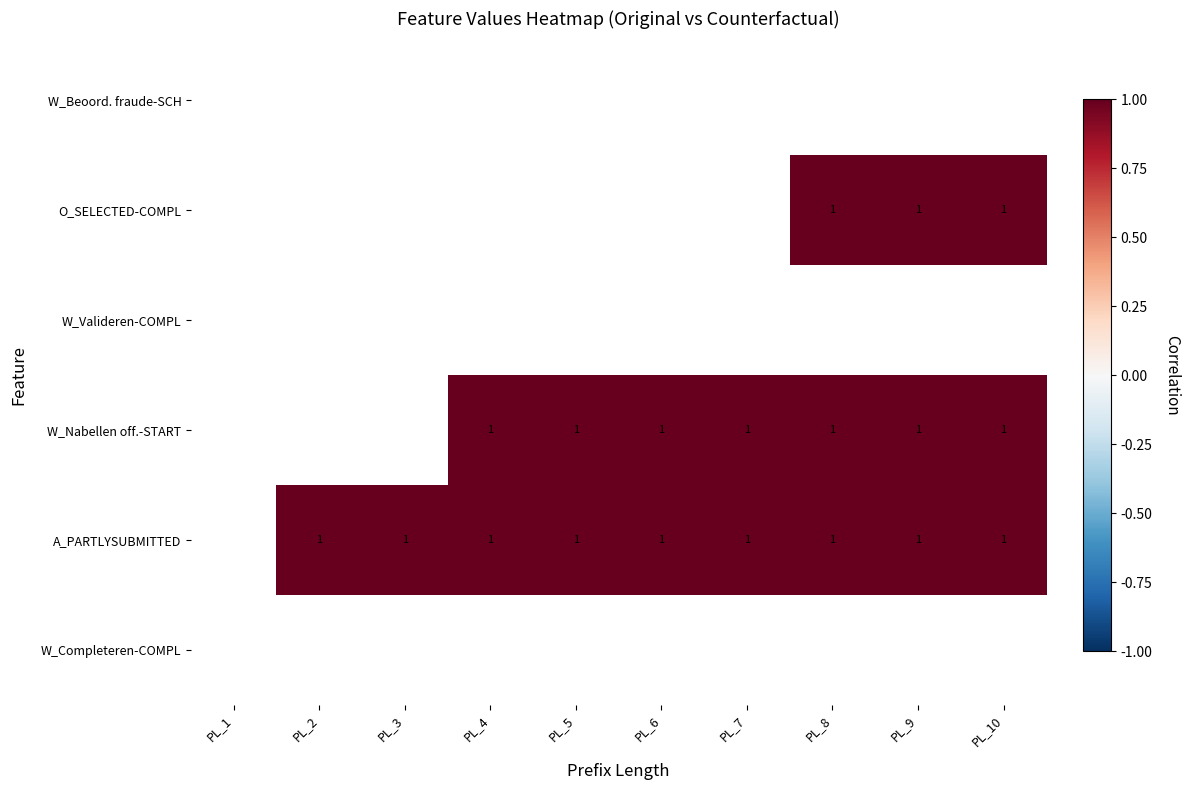

At how many categories does at least one series exceed 0?

9